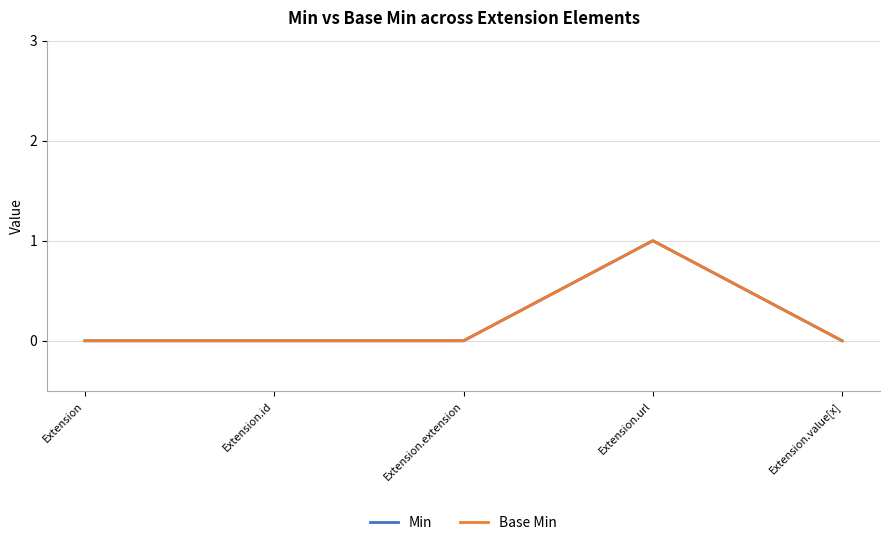

Does the chart have visible grid lines?

Yes